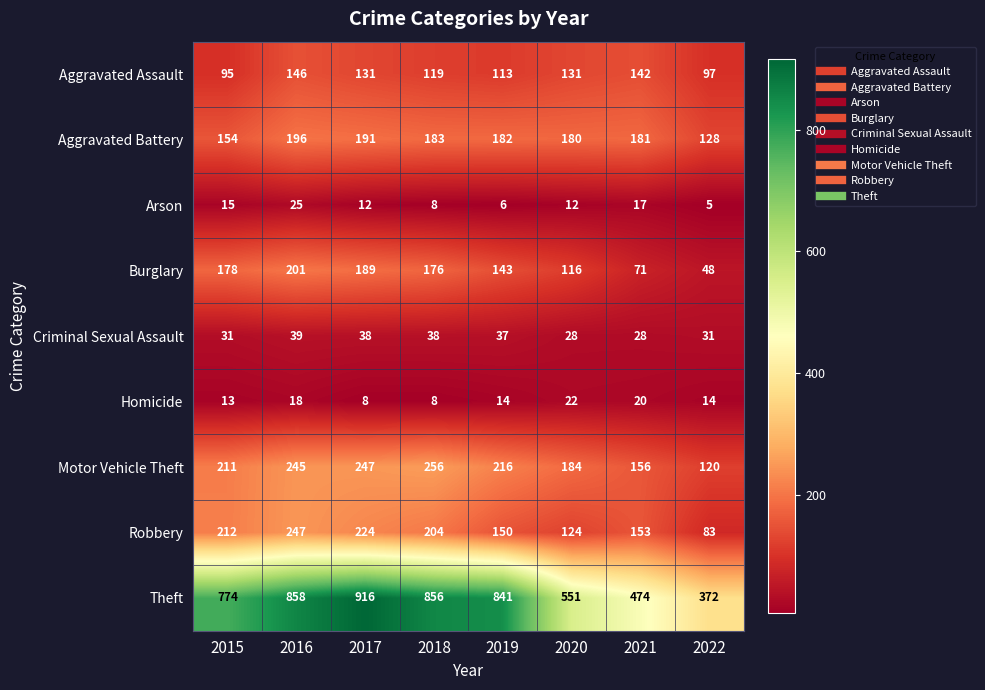

How many categories are shown in the chart?

8